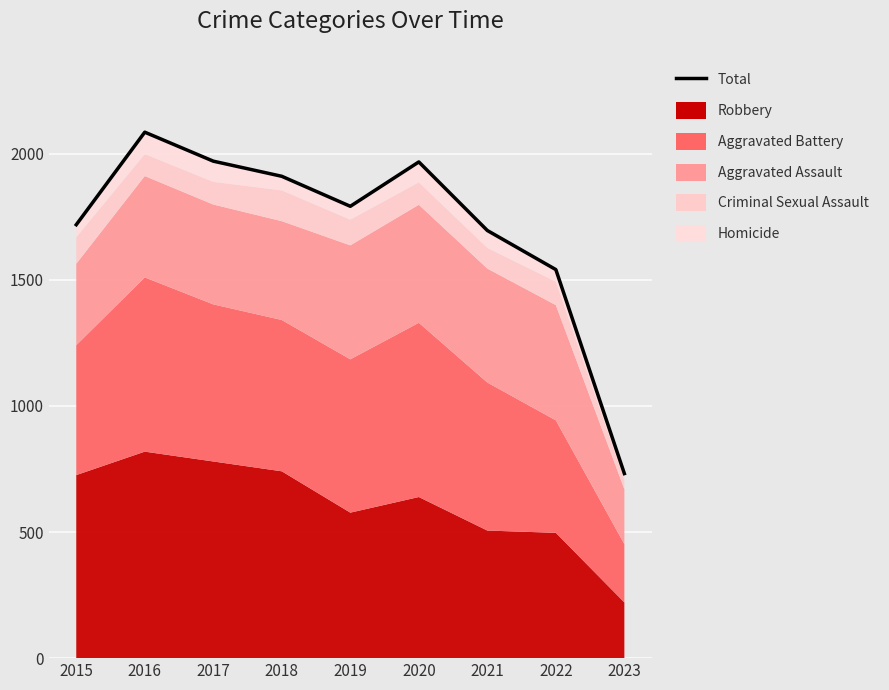

What is the smallest value displayed?

732